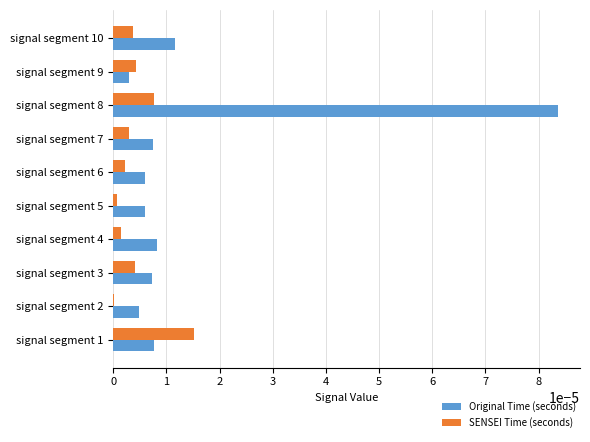

Which category has the highest value in the Original Time (seconds) series?

signal segment 8